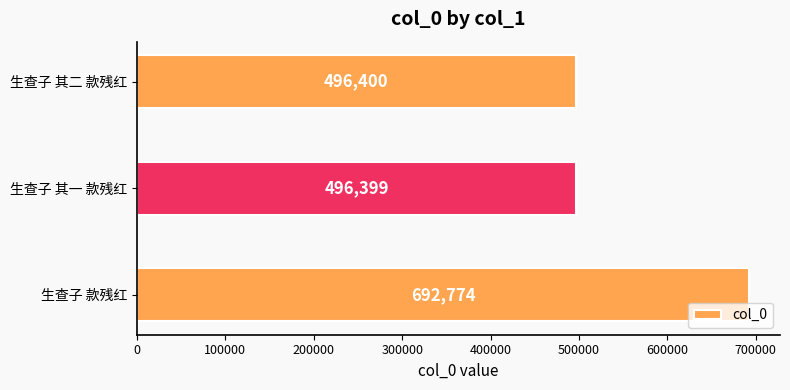

Rank the categories by value from highest to lowest.

生查子 款残红, 生查子 其二 款残红, 生查子 其一 款残红